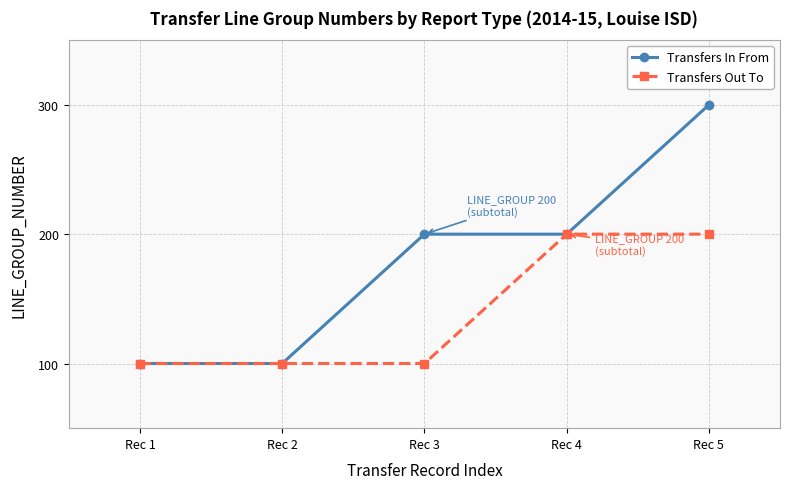

What is the average value of the Transfers In From series?

180